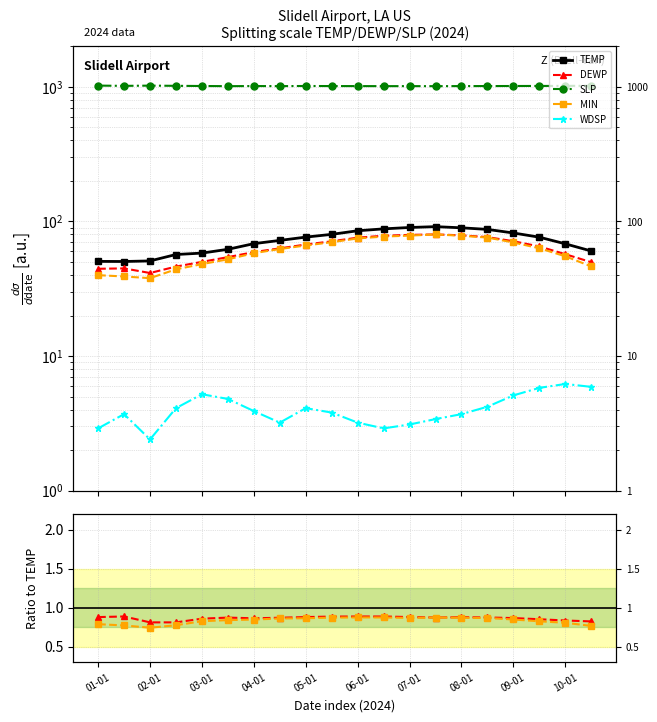

True or false: DEWP and MIN cross at least once.

False